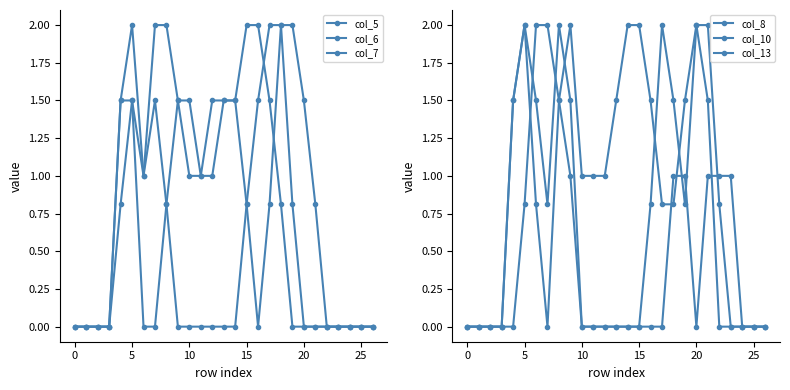

Where is col_7 nearest to the value 1?

10